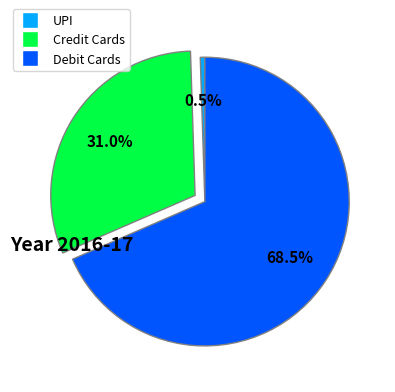

What portion of the pie excludes Debit Cards?

31.5%